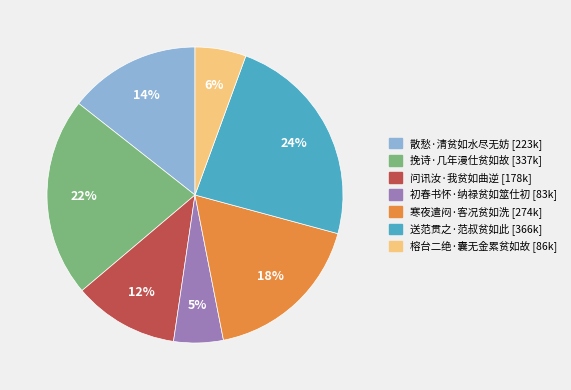

Count the number of slices in the pie.

7